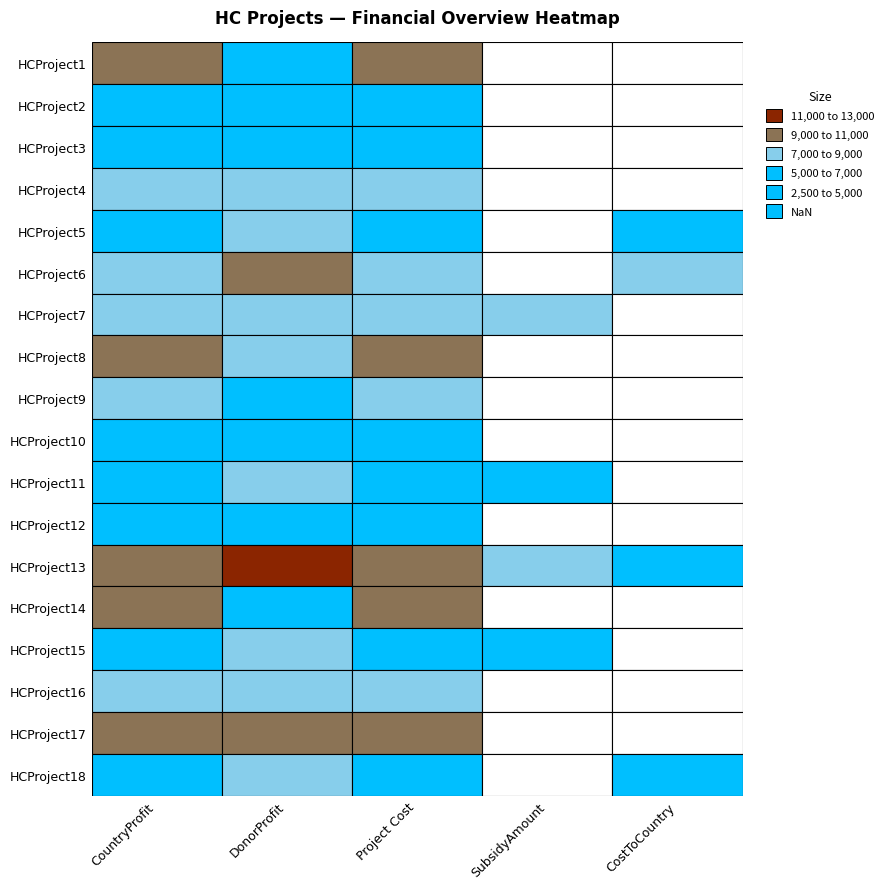

The value of HCProject4 at HCProject2 is 3076. True or false?

False